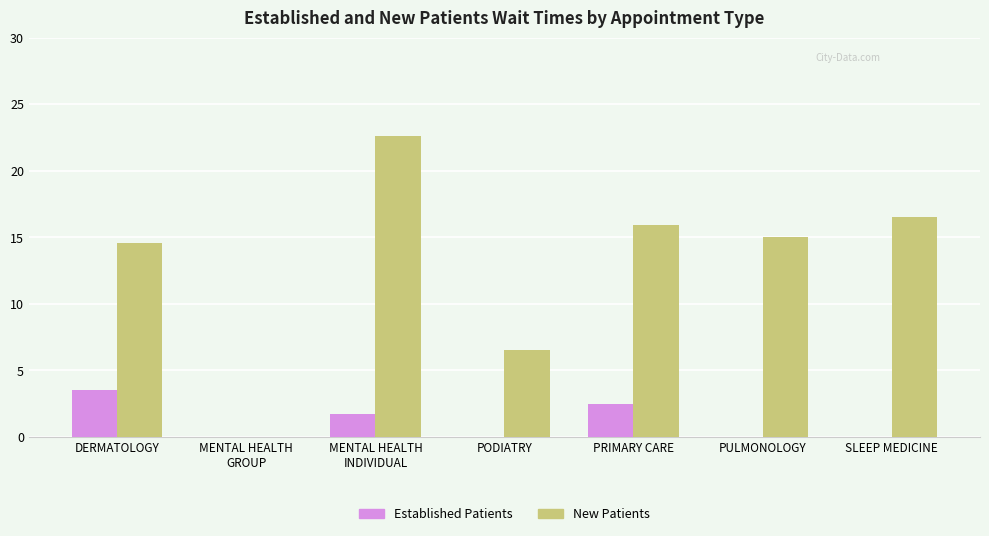

Which series has the widest spread of values?

New Patients